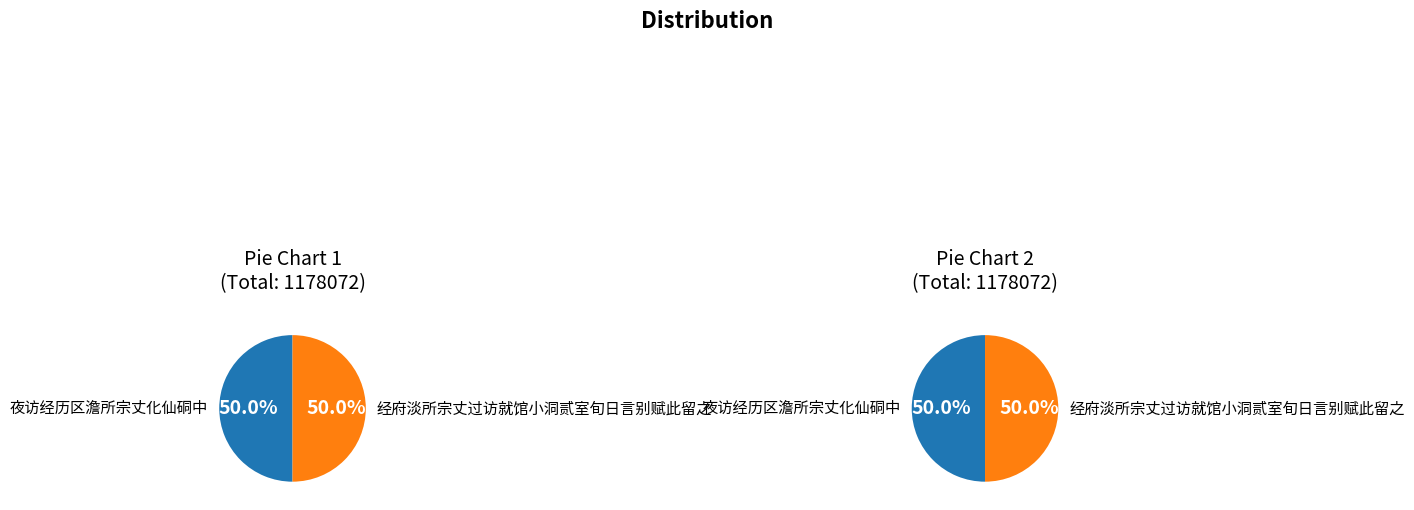

Count the number of slices in the pie.

2